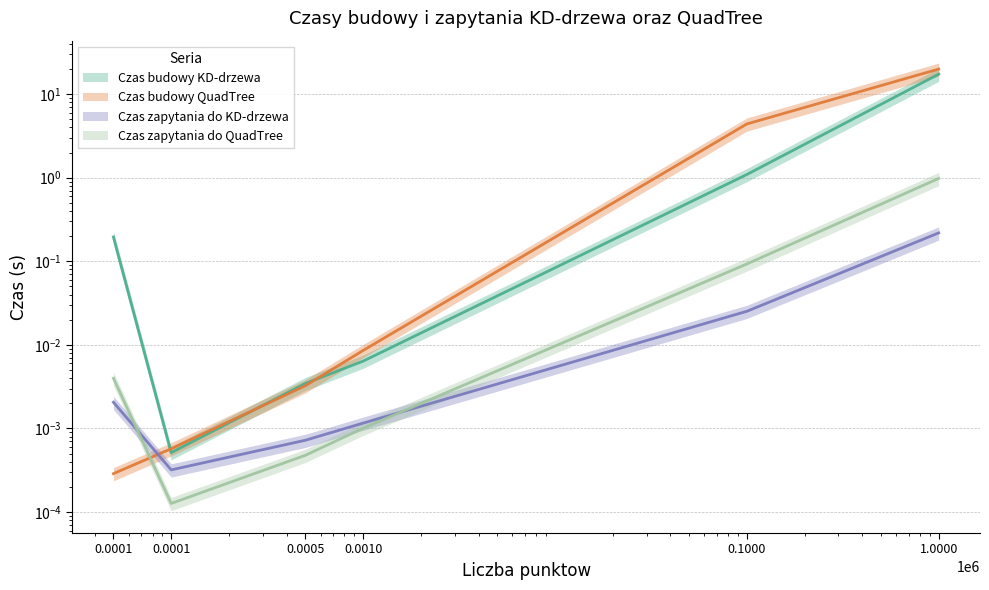

Which series ends up on top after the final intersection of Czas budowy QuadTree and Czas zapytania do KD-drzewa?

Czas budowy QuadTree